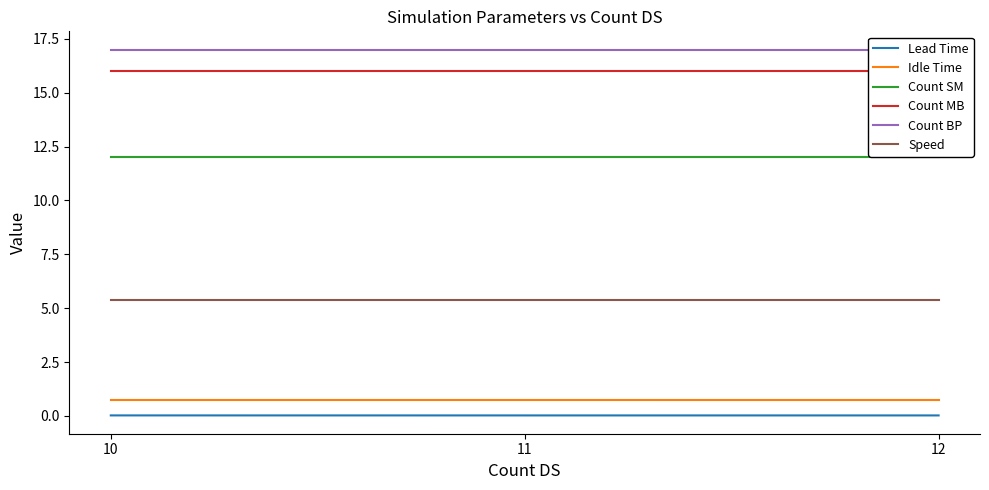

What is the spread (max minus min) of values at 11?

17.0